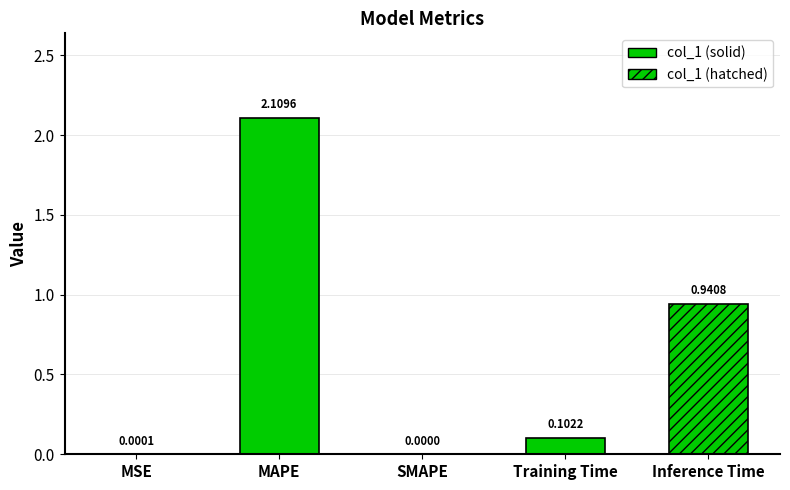

At which category does the chart reach its peak across all series?

MAPE